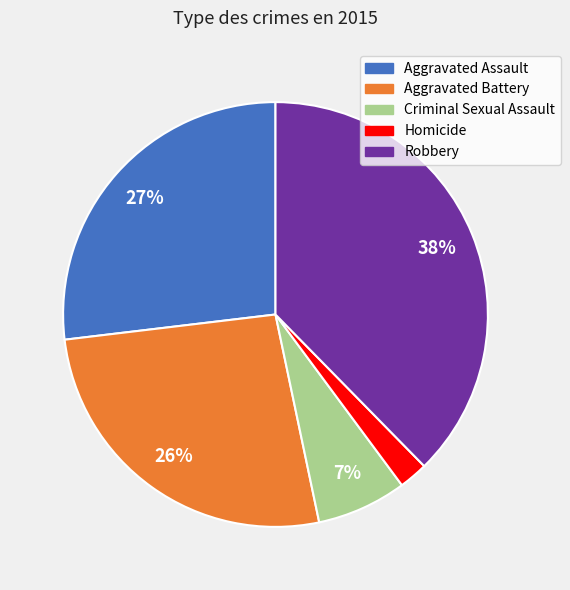

To the nearest percent, what portion does Aggravated Battery represent?

26%